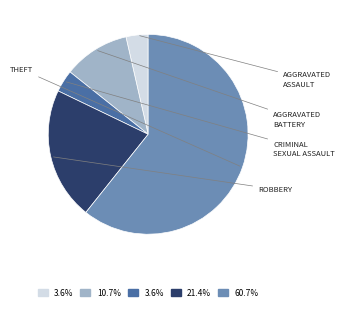

Does any single category account for the majority?

Yes